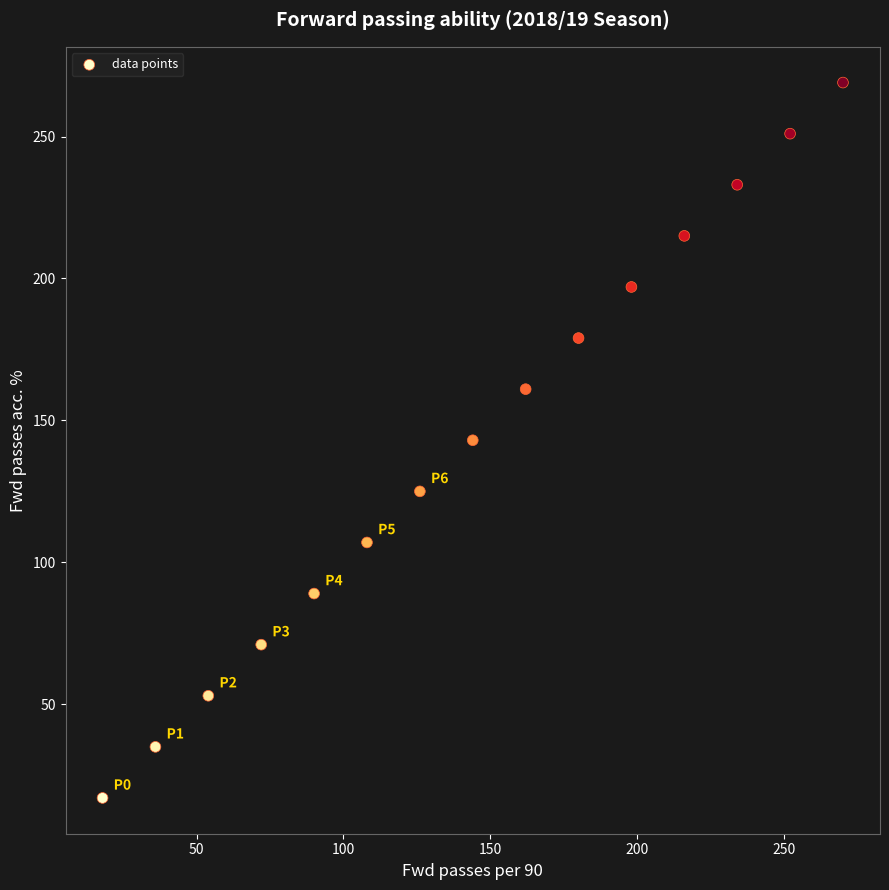

What is the range of Y values (max minus min)?

252